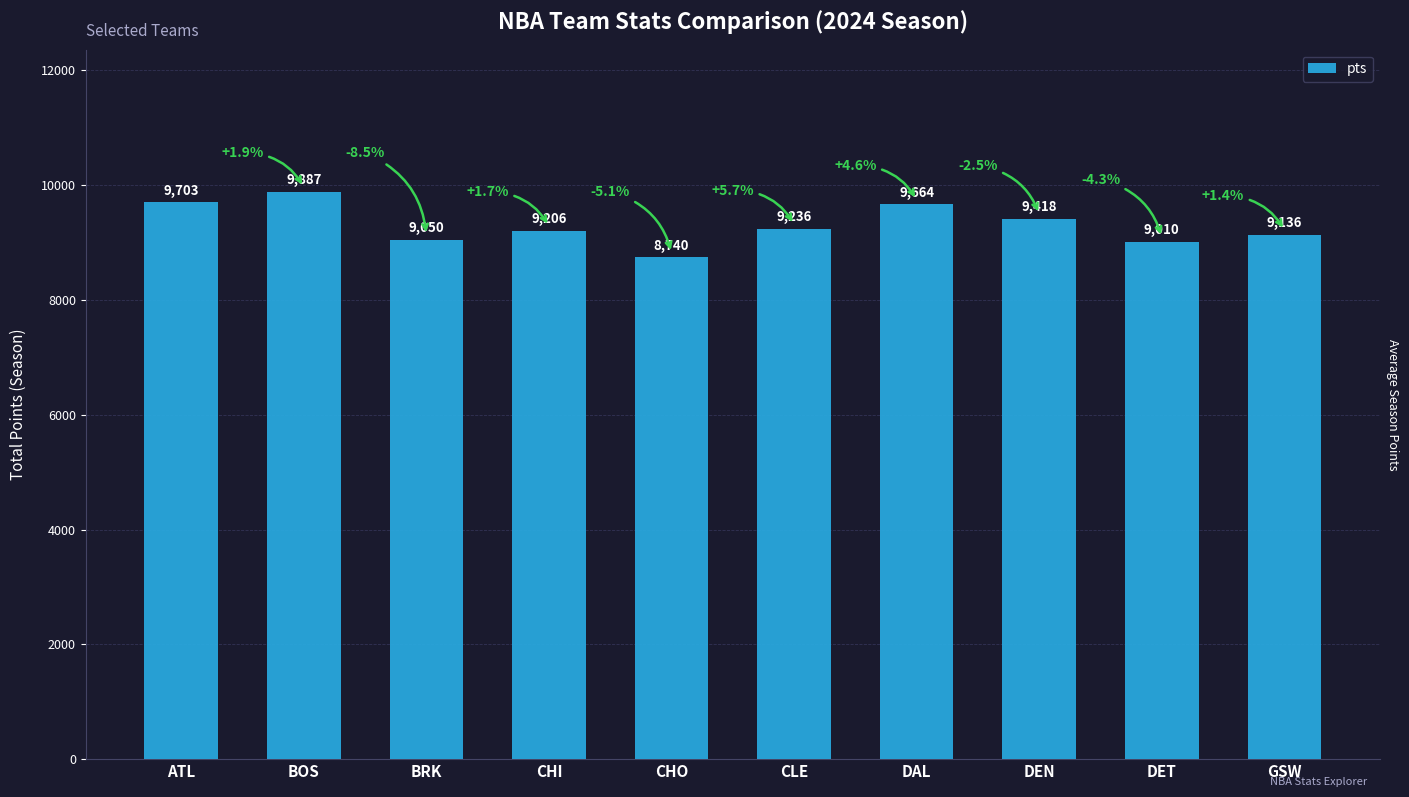

The value at GSW is 3057. True or false?

False